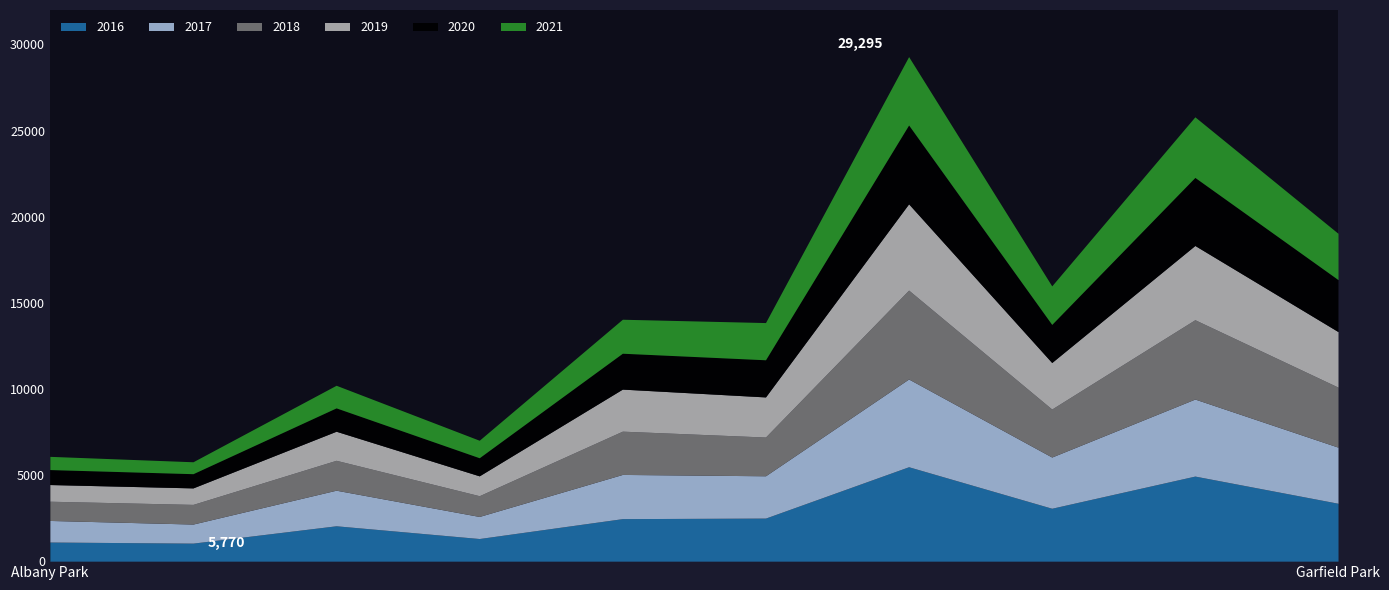

Which category has the highest value across all series?

Austin